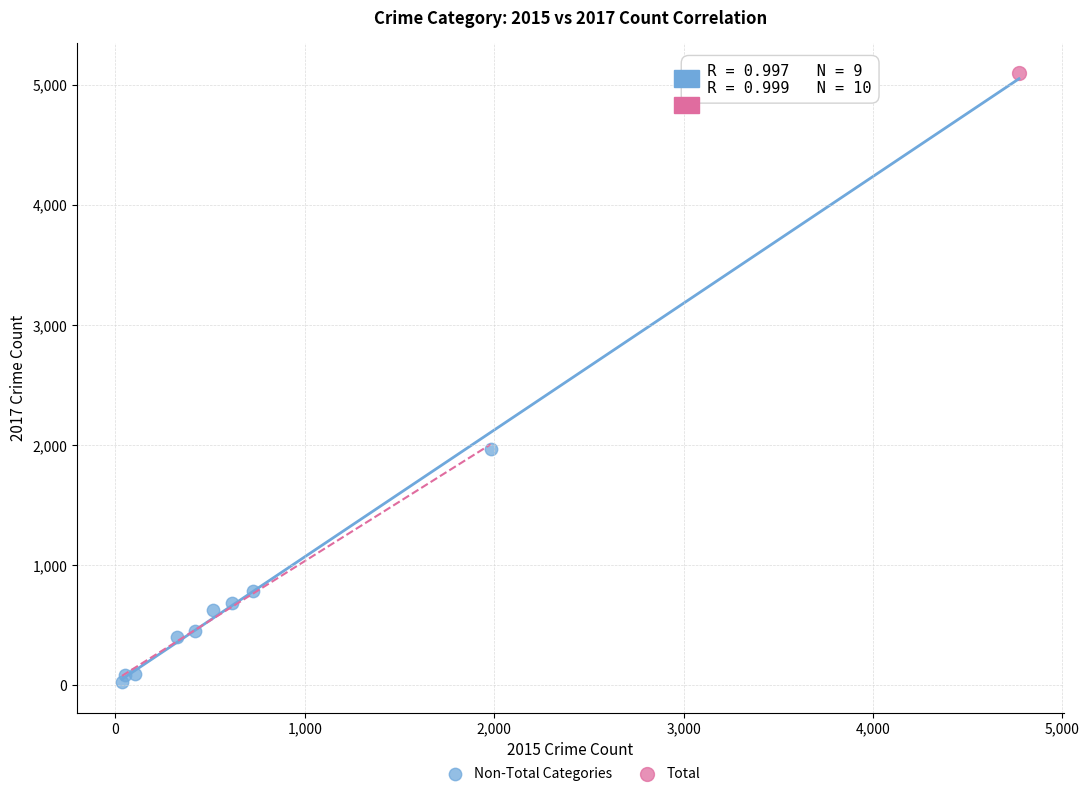

What are all the series names shown in the legend?

Non-Total Categories, Total